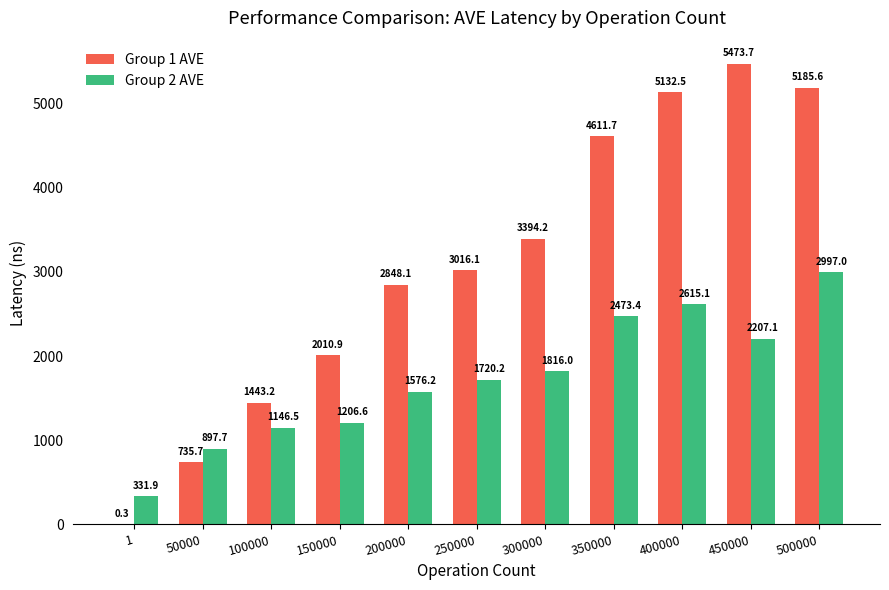

Are the bars horizontal?

No